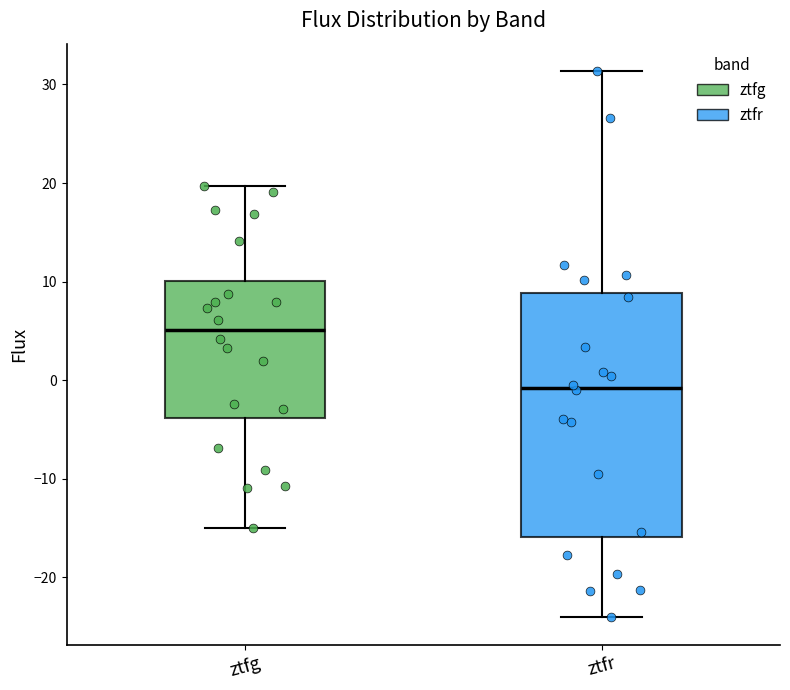

Where is the lower edge of the box for ztfr on the y-axis? The values are not printed on the chart, so give them approximately, as read against the axis.

-16